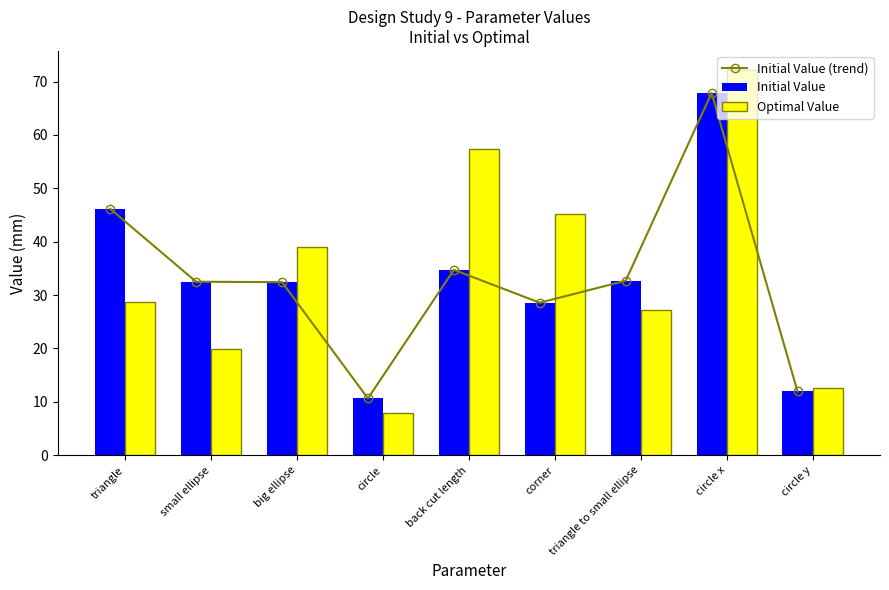

What is the highest value of the Initial Value series?

67.9